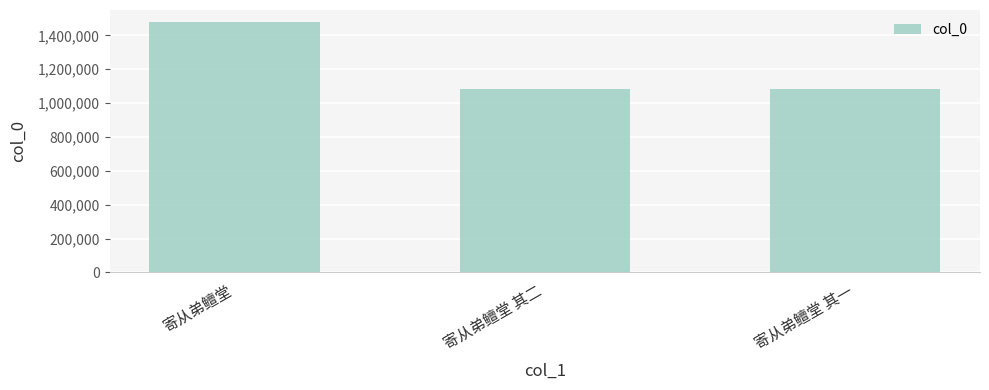

The value at 寄从弟鳣堂 其一 is 1081988. True or false?

True